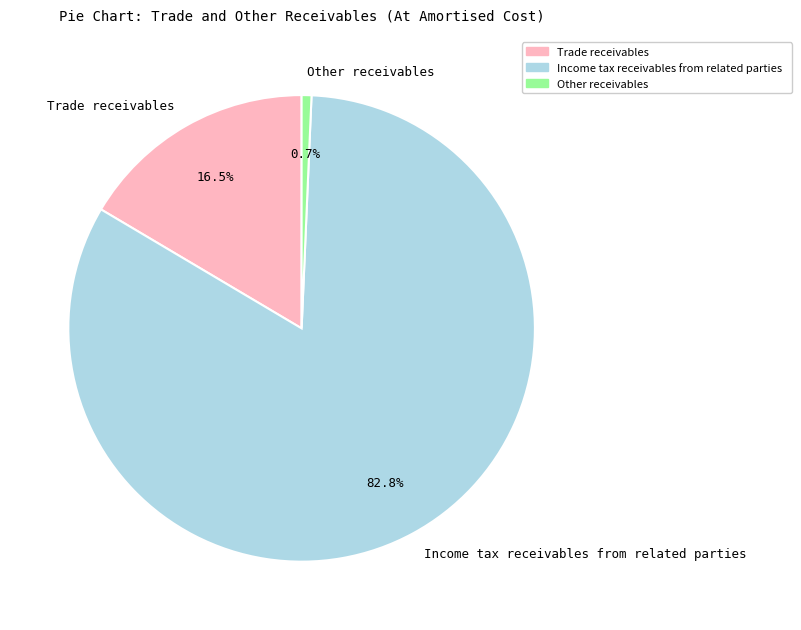

Does Income tax receivables from related parties account for over 50% of the chart?

Yes